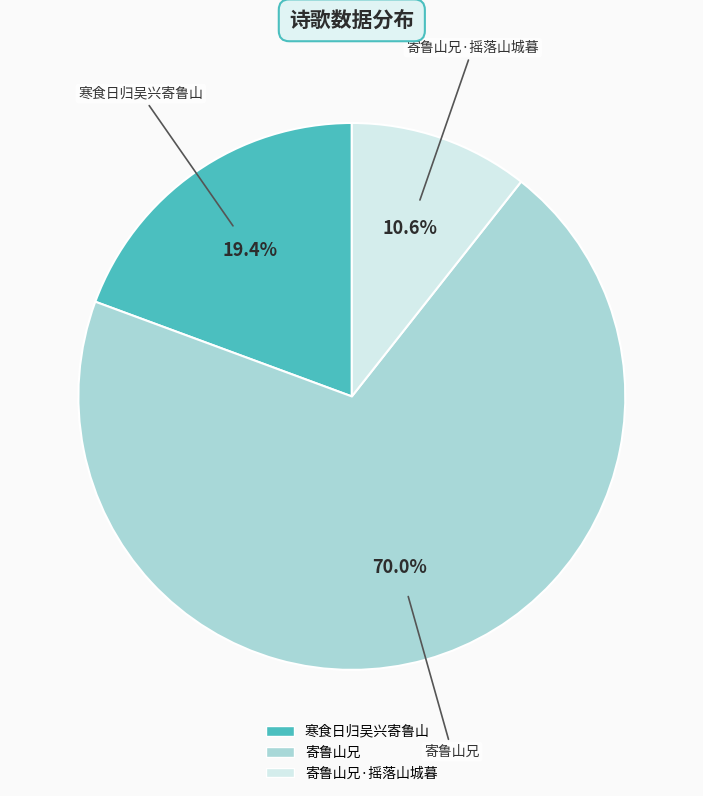

True or false: 寄鲁山兄 accounts for 57% of the total.

False